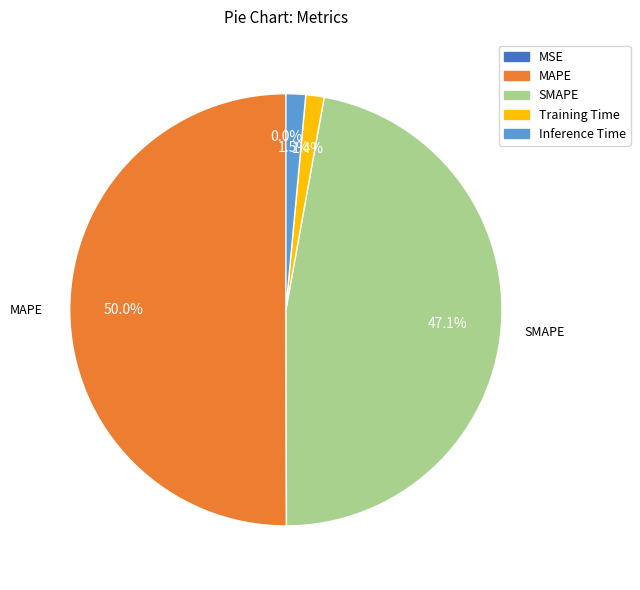

Which slice is the largest?

MAPE